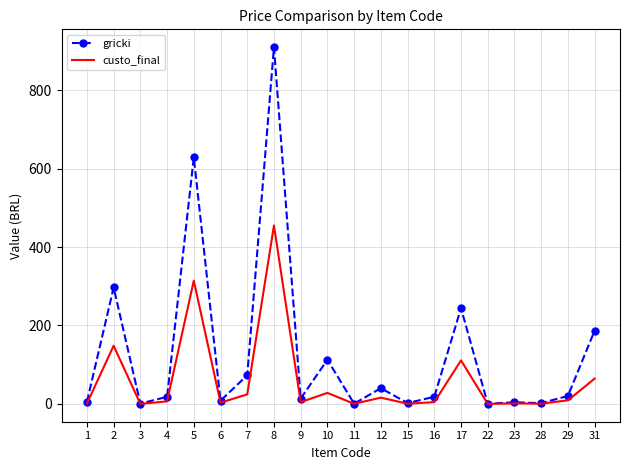

Which series has the largest range (max minus min)?

gricki